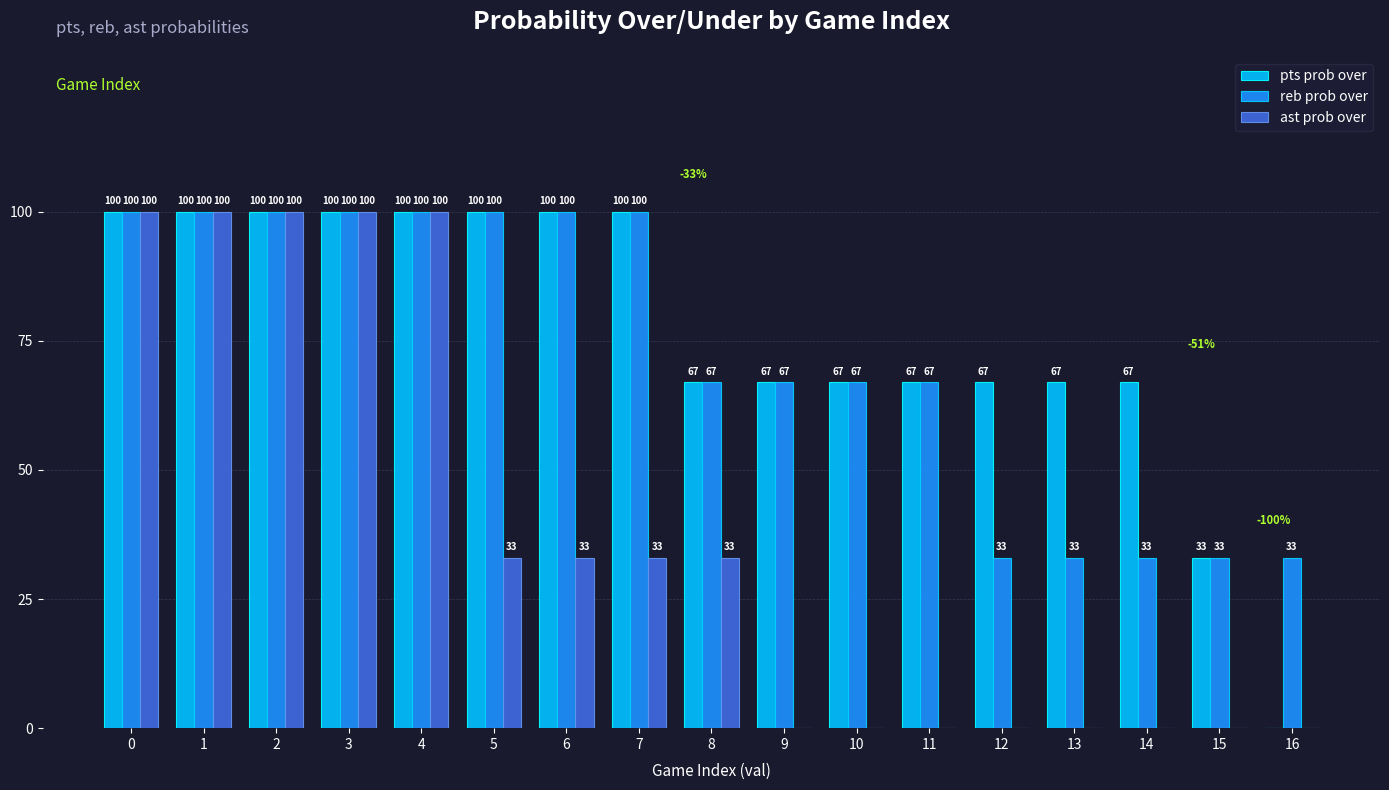

Are the bars horizontal?

No